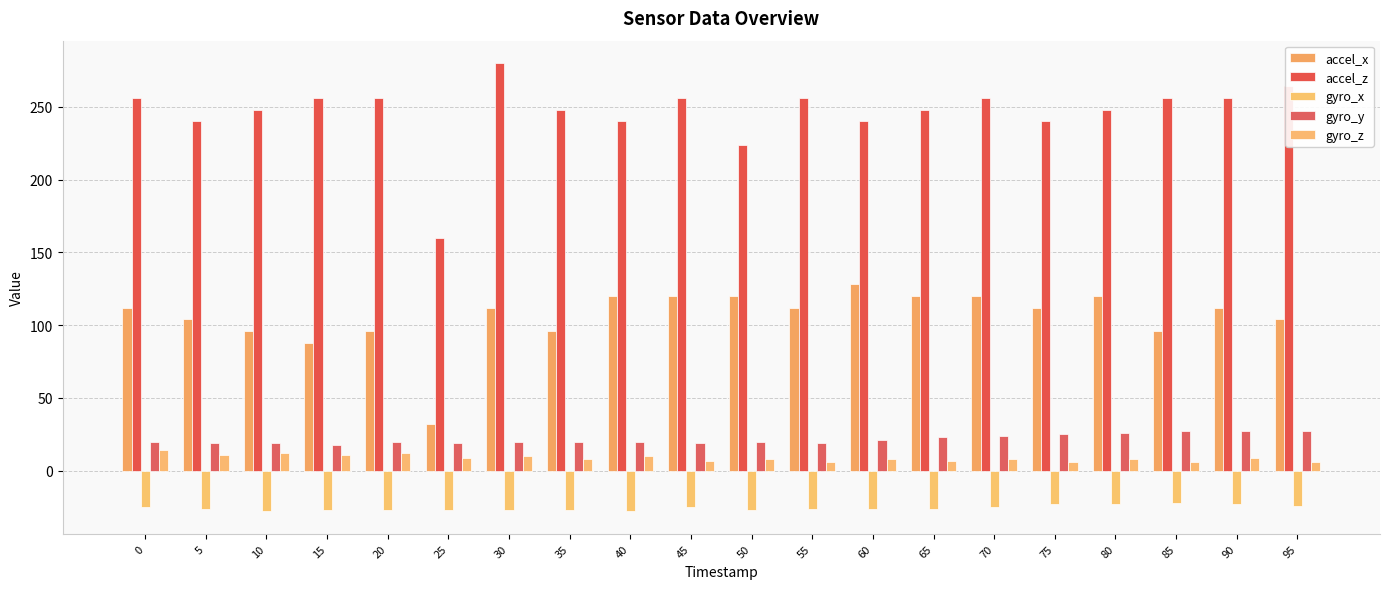

What is the minimum value shown in the chart?

-28